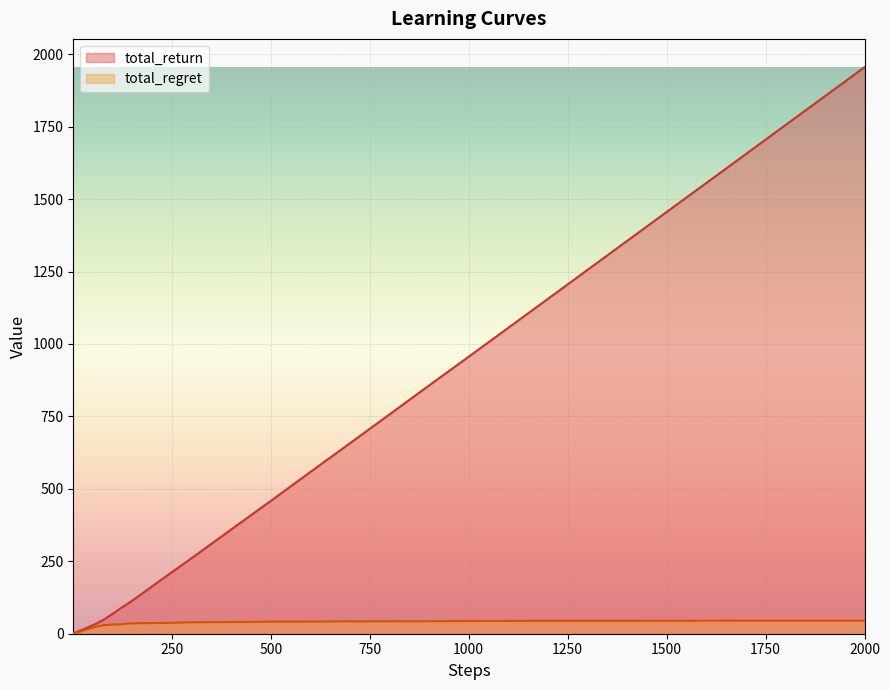

Which category has the highest value across all series?

2000